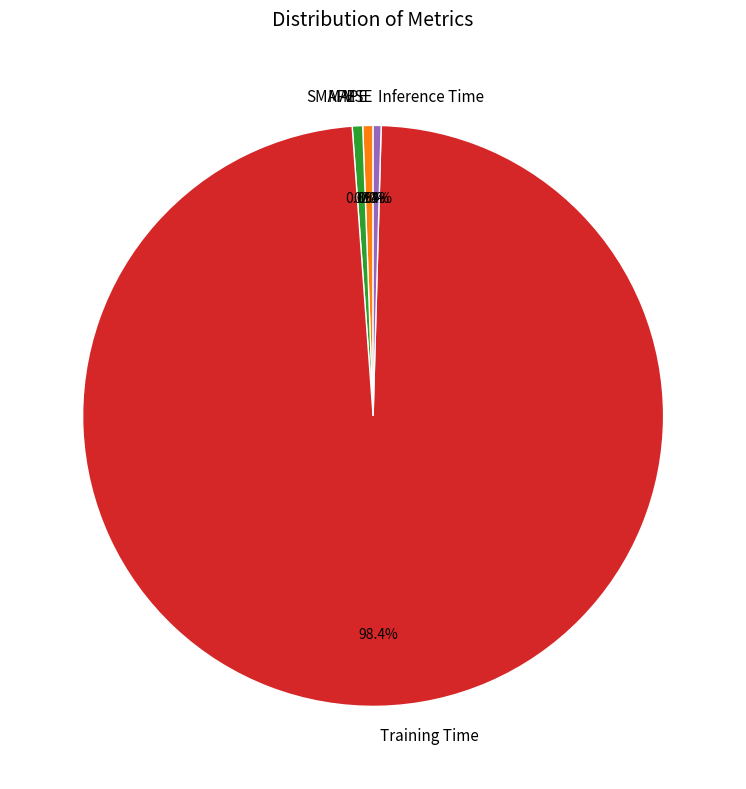

To the nearest percent, what percentage of the pie is SMAPE?

1%